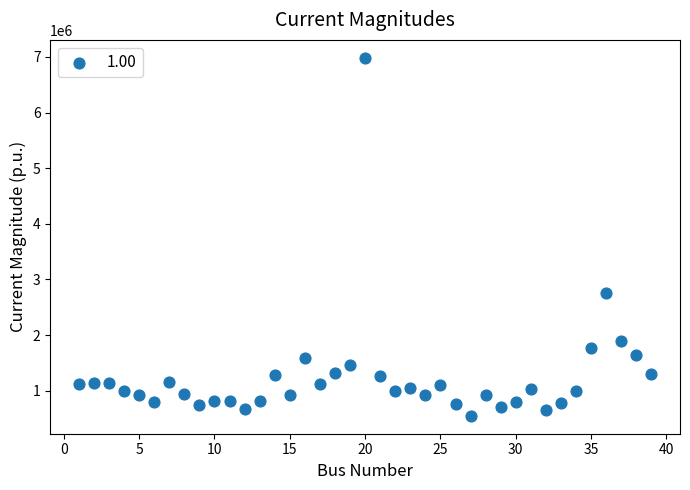

What is the range of Y values (max minus min)?

6435300